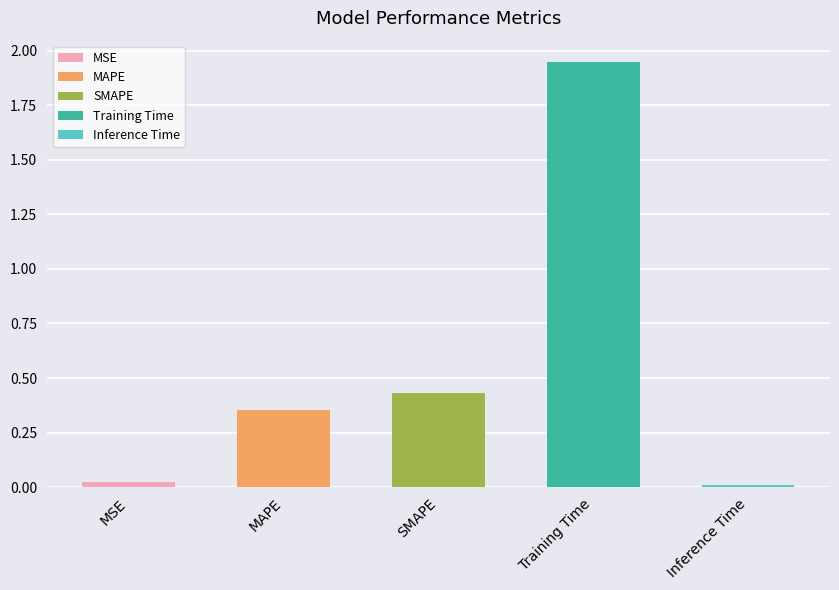

At which label is the value closest to 0?

Inference Time